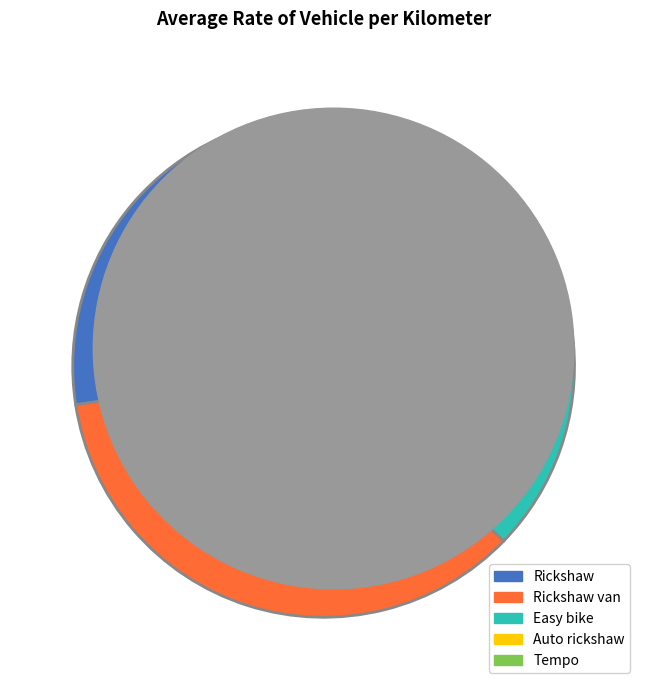

Does any single category account for the majority?

No